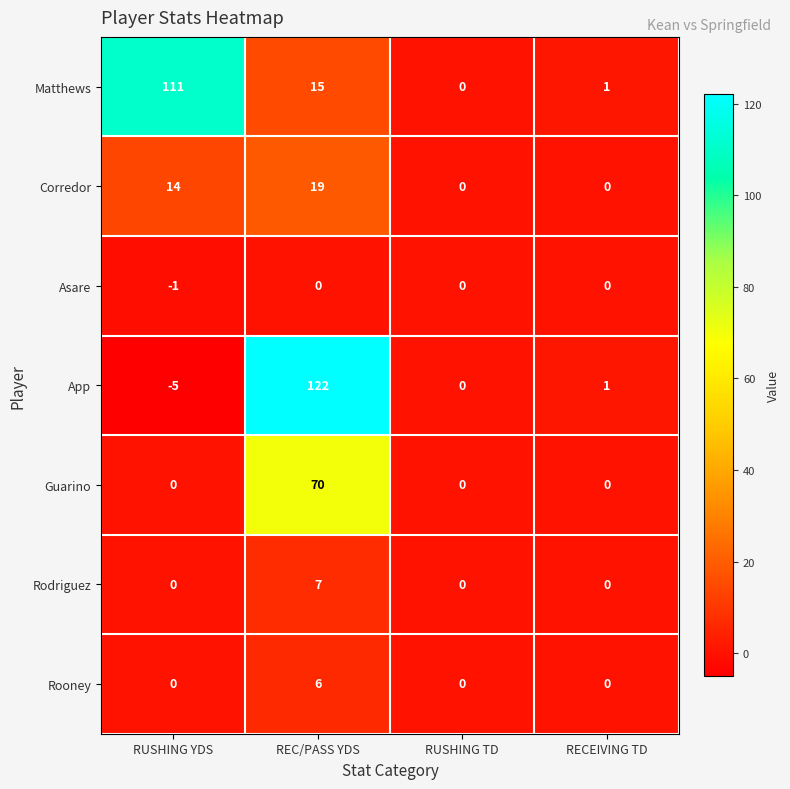

What is the difference between the maximum and minimum values in the Rooney series?

6